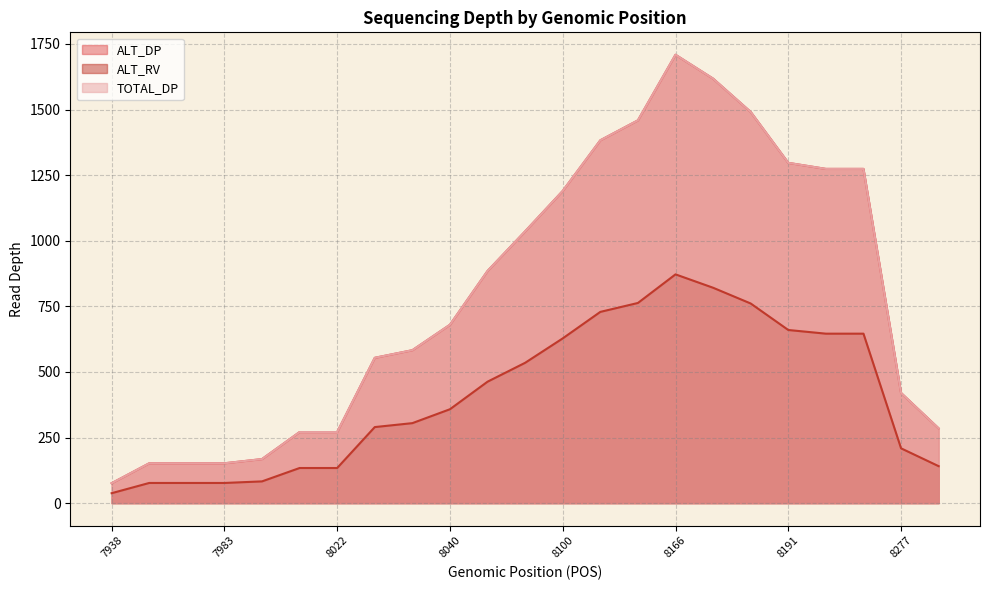

Reading left to right, what are all the values shown in this chart?

ALT_DP: 7938=76	7972=152	7977=152	7983=152	7995=168	8010=271	8022=271	8031=554	8034=583	8040=680	8056=885	8085=1036	8100=1190	8115=1383	8121=1459	8166=1709	8172=1618	8184=1491	8191=1297	8193=1274	8196=1274	8277=420	8289=285
ALT_RV: 7938=38	7972=77	7977=77	7983=77	7995=83	8010=134	8022=134	8031=290	8034=305	8040=358	8056=463	8085=535	8100=628	8115=729	8121=763	8166=872	8172=821	8184=761	8191=660	8193=646	8196=646	8277=209	8289=141
TOTAL_DP: 7938=76	7972=152	7977=152	7983=152	7995=168	8010=271	8022=271	8031=554	8034=583	8040=680	8056=885	8085=1036	8100=1190	8115=1383	8121=1459	8166=1709	8172=1618	8184=1491	8191=1297	8193=1274	8196=1274	8277=420	8289=285